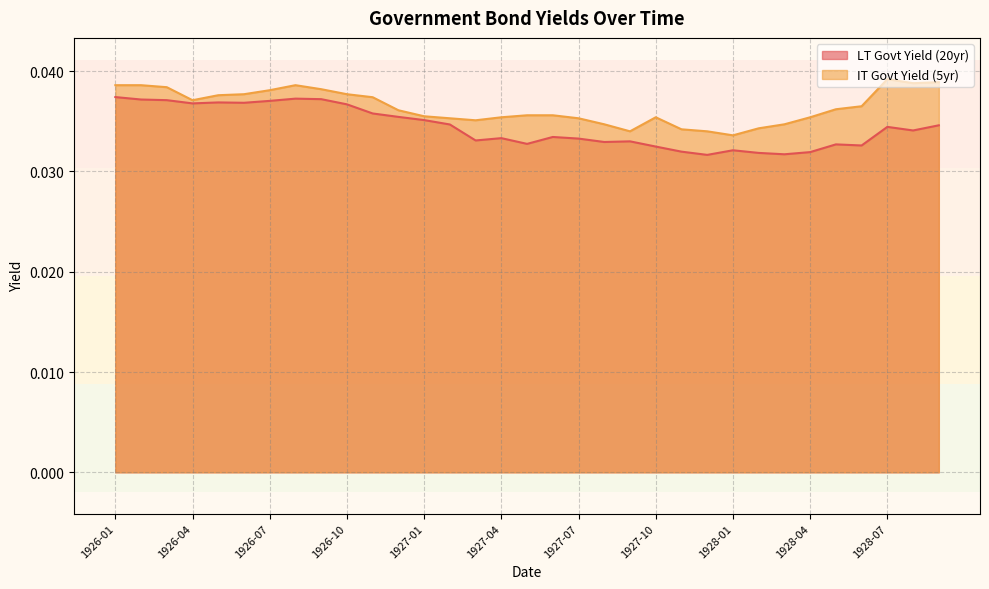

Where is LT Govt Yield (20yr) nearest to the value 0?

1927-12